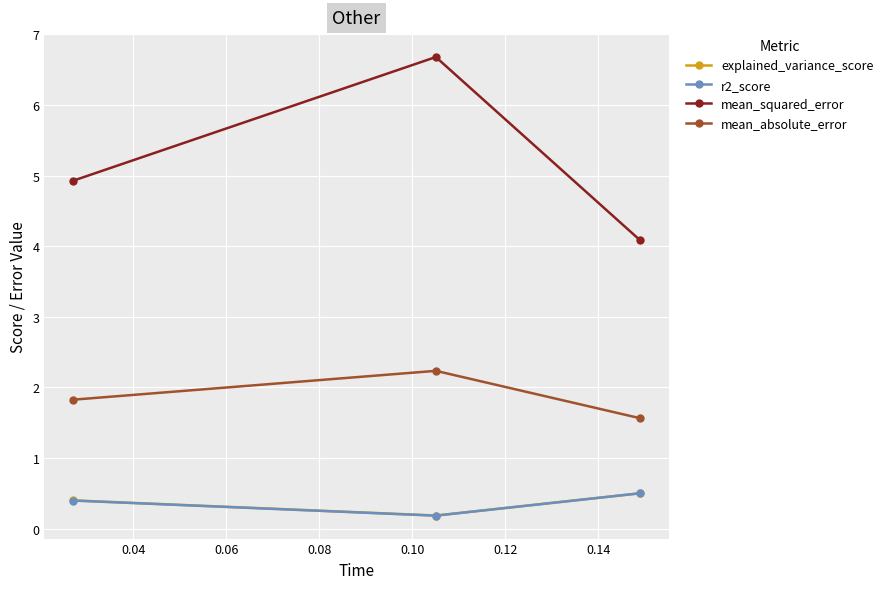

How many data points does each series have?

3